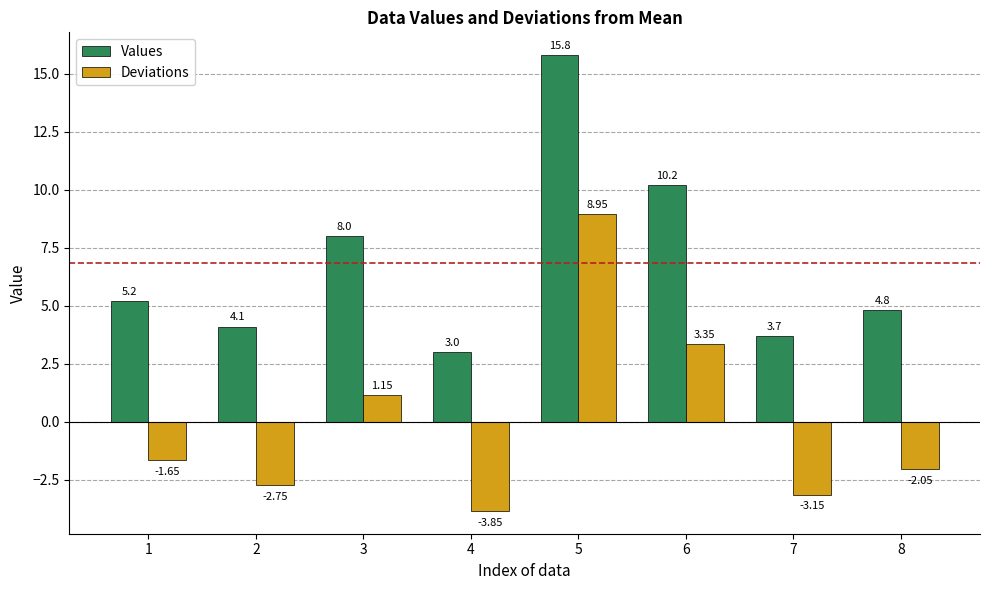

What is the difference between the Deviations values at 3 and 4?

5.0